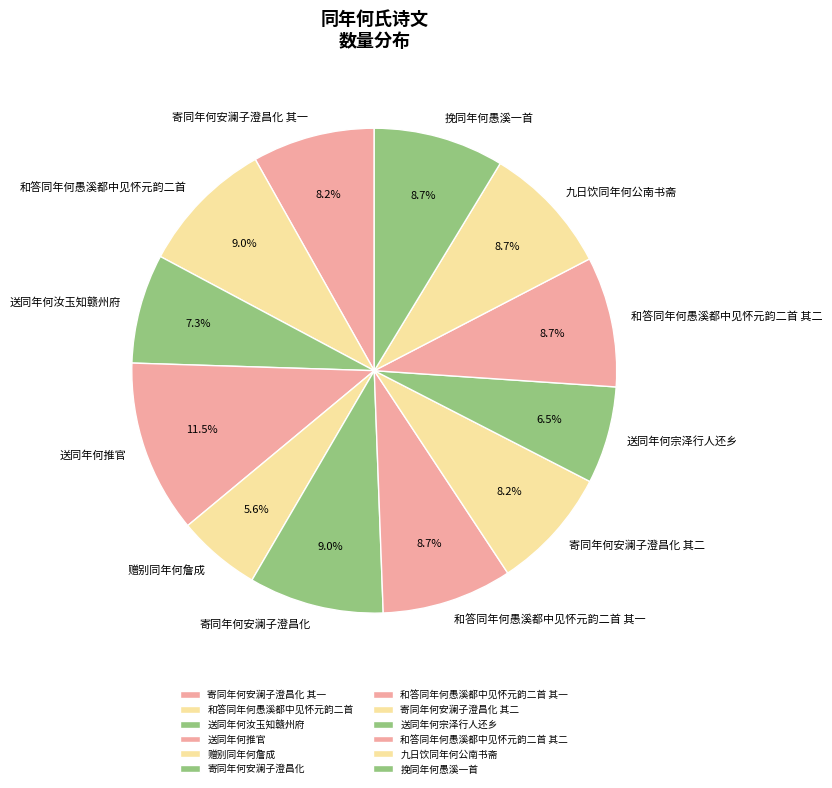

The 寄同年何安澜子澄昌化 其二 slice represents 1% of the pie. True or false?

False